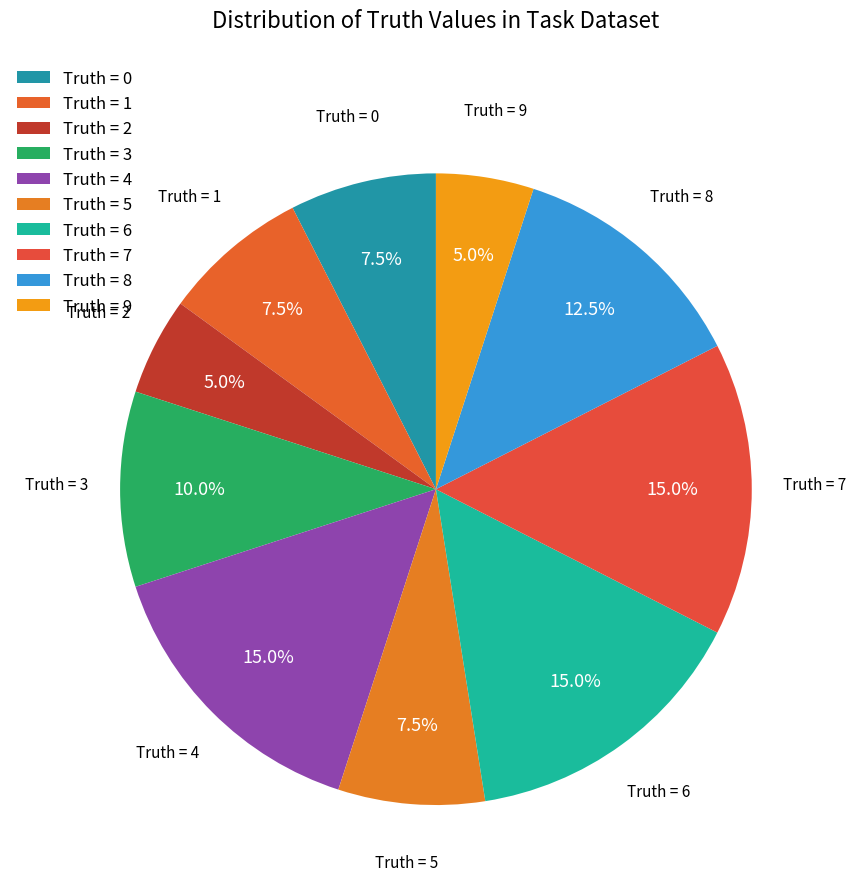

How many segments does this pie chart have?

10